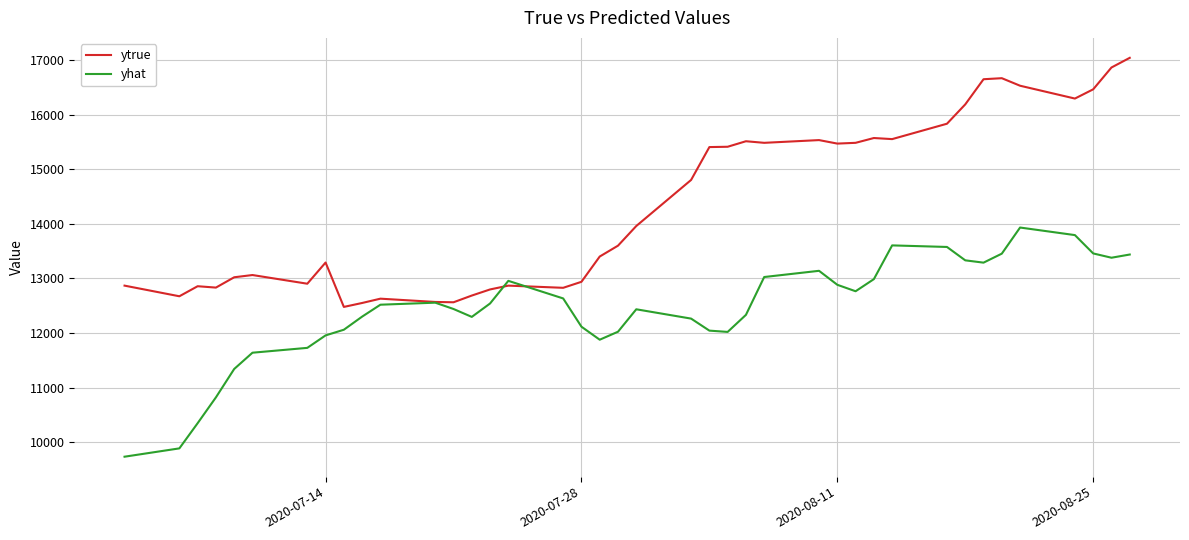

True or false: yhat and ytrue cross at least once.

True